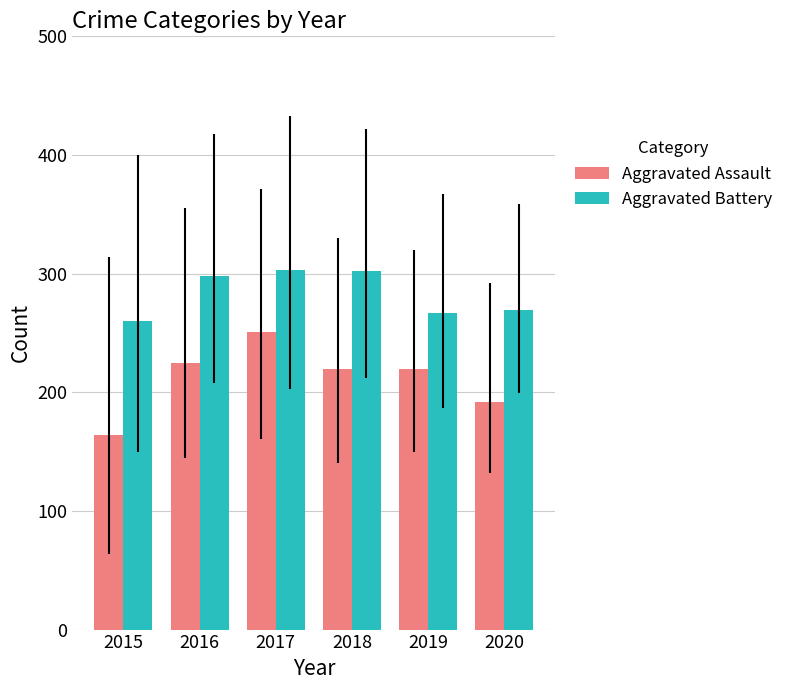

Which label corresponds to the smallest value in the chart?

2015